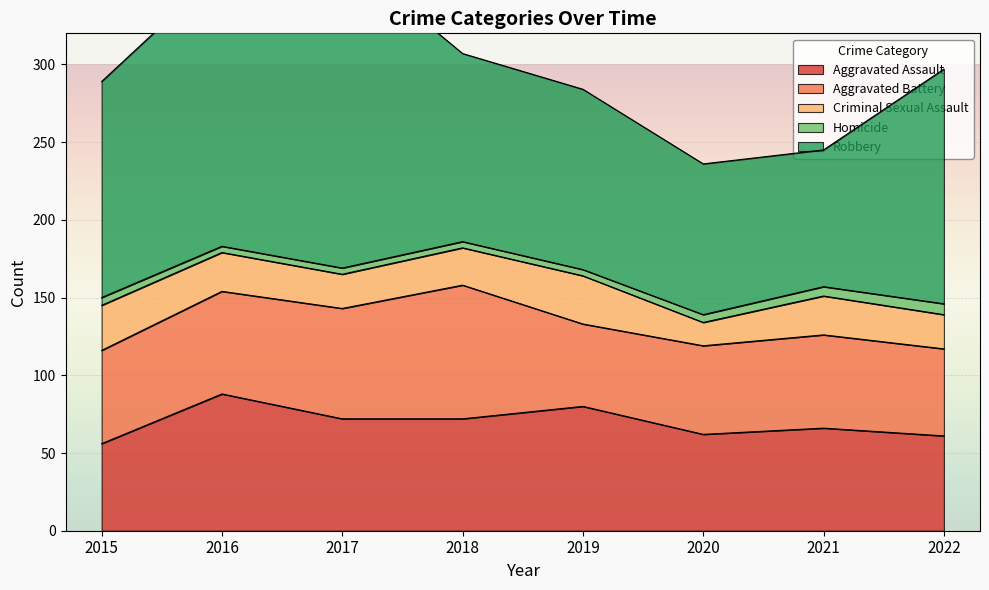

Reading left to right, what are all the values shown in this chart?

Aggravated Assault: 56	88	72	72	80	62	66	61
Aggravated Battery: 60	66	71	86	53	57	60	56
Criminal Sexual Assault: 29	25	22	24	31	15	25	22
Homicide: 5	4	4	4	4	5	6	7
Robbery: 139	178	202	121	116	97	88	151